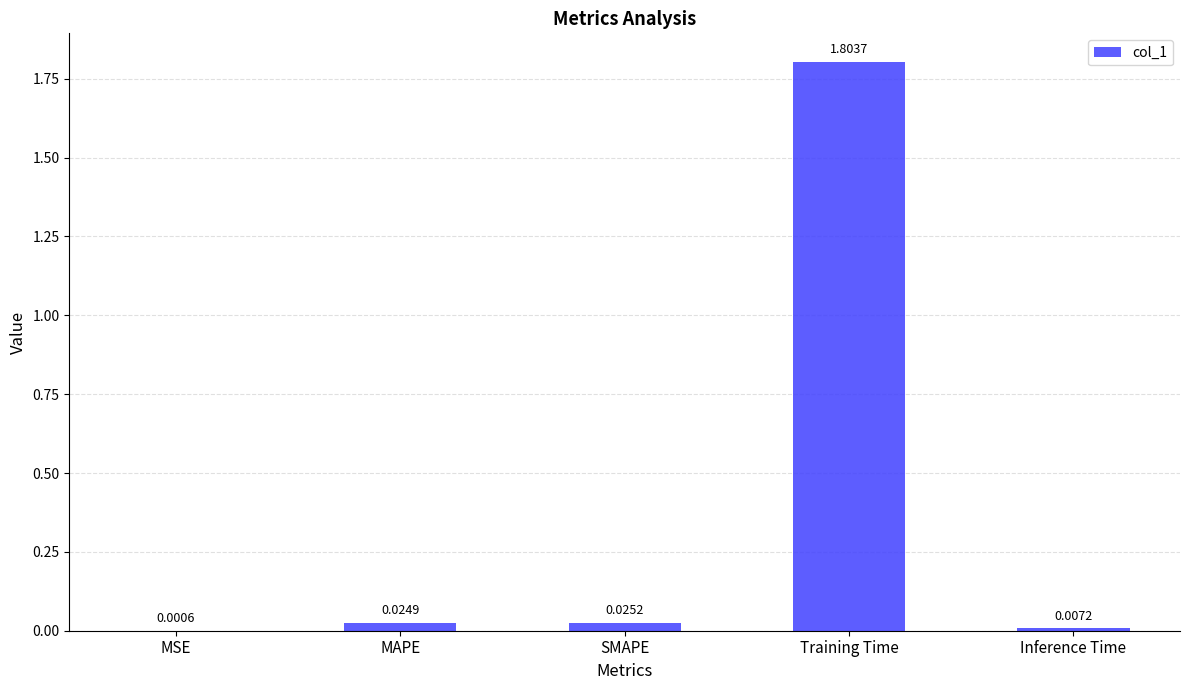

What is the change in value from SMAPE to Training Time?

+1.8